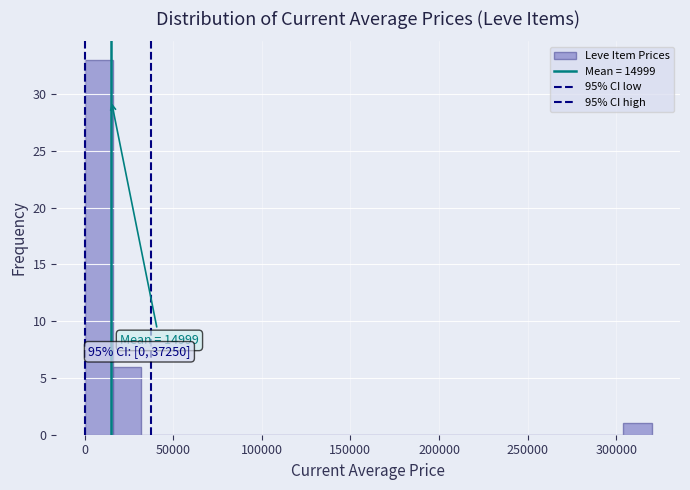

Around what value on the x-axis is the tallest bar? Give the approximate position of its centre, as read against the axis.

10000